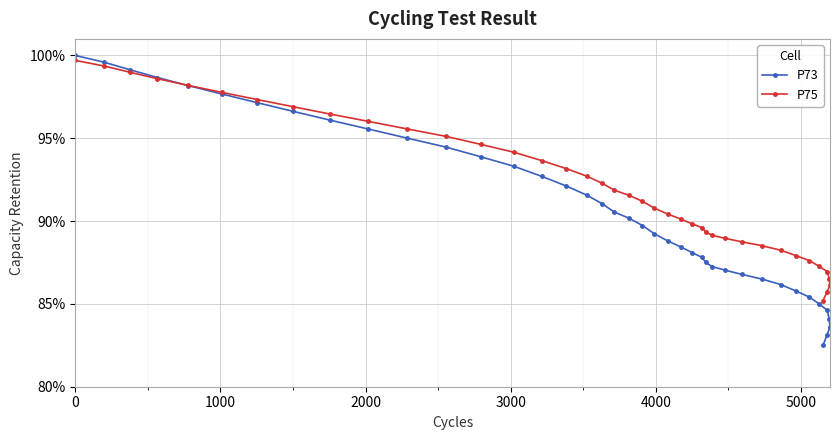

What is the value of the P73 point at the 6th from the left?

97.7